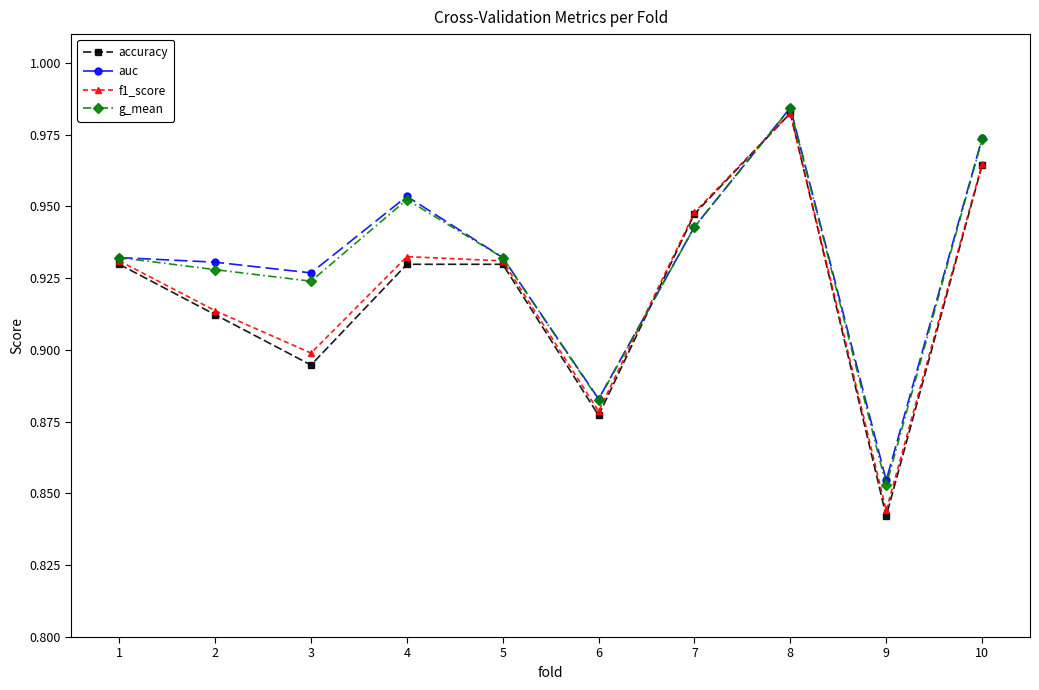

How many intersections are there between accuracy and auc?

2